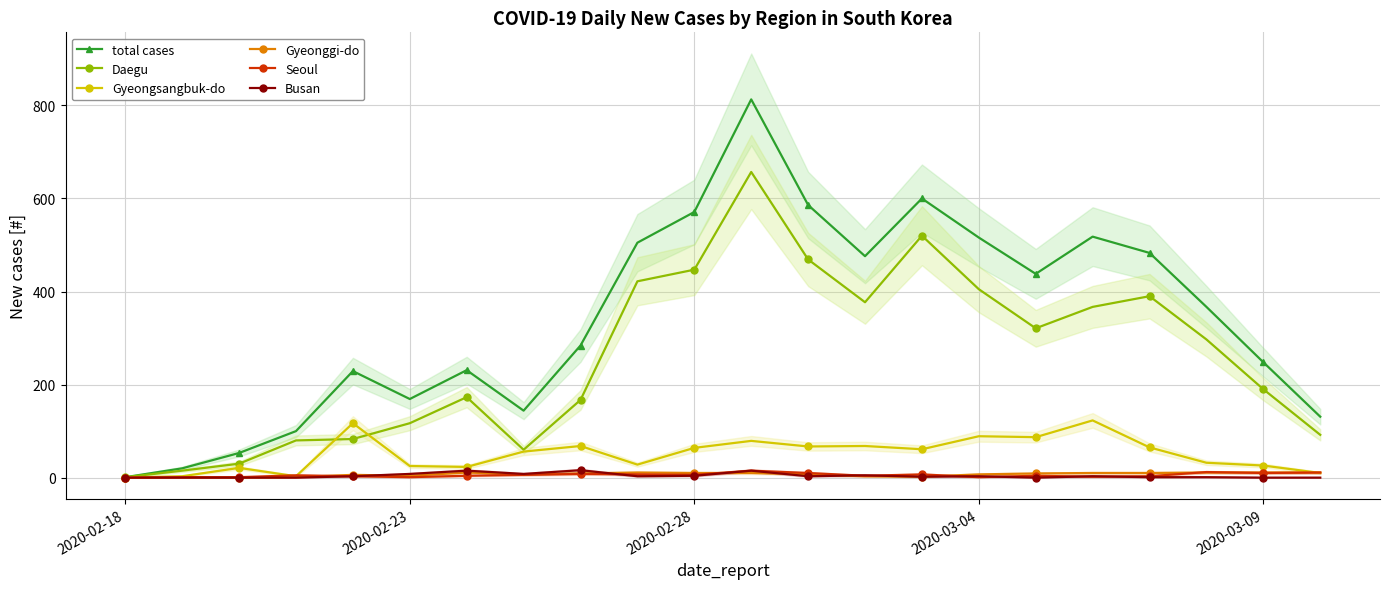

True or false: Seoul has more than 1 interior local peaks.

True